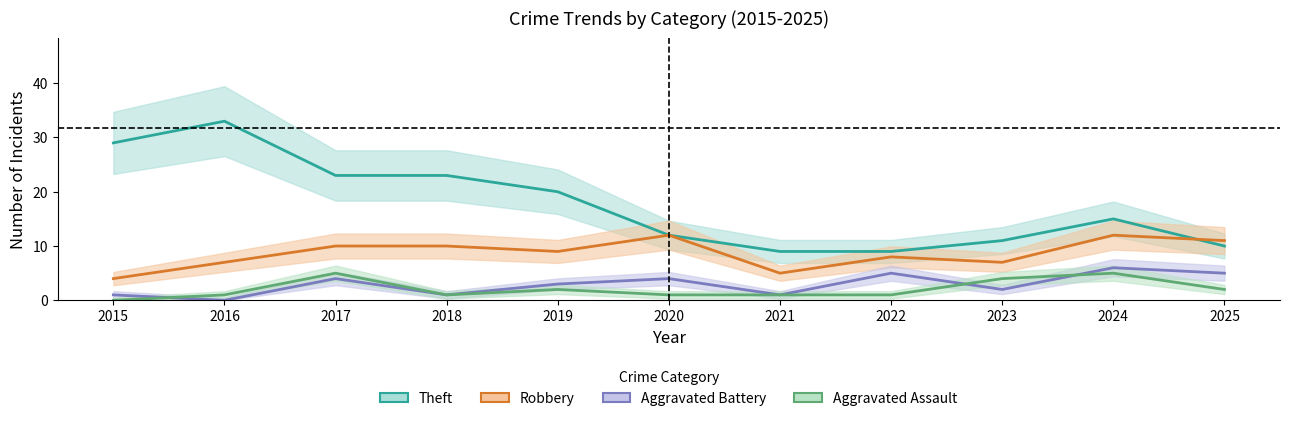

Rank the series at 2016 from highest to lowest value.

Theft, Robbery, Aggravated Assault, Aggravated Battery